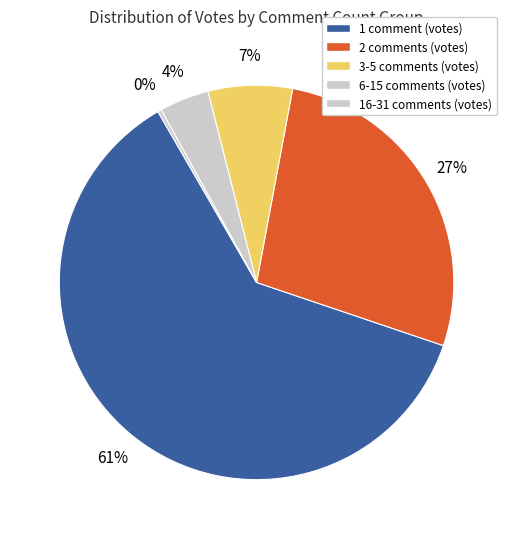

Count the number of slices in the pie.

5